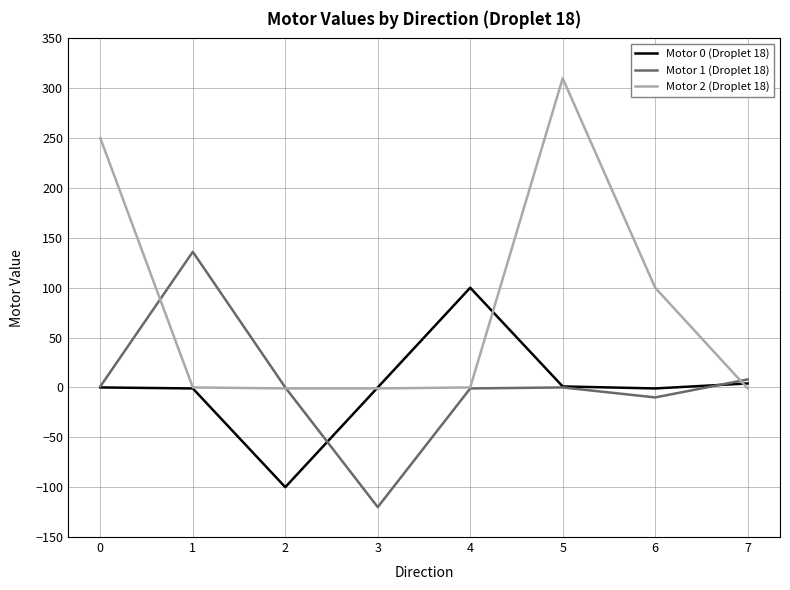

What is the difference between the maximum and minimum values in the Motor 2 (Droplet 18) series?

311